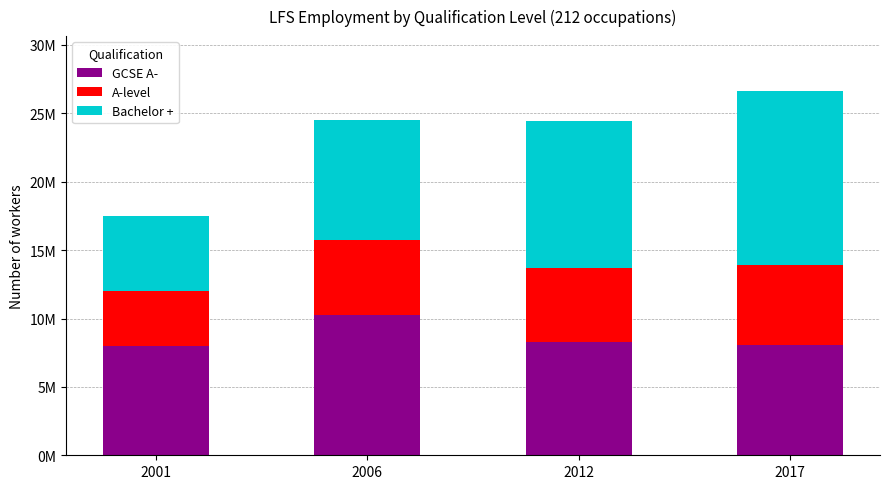

What are all the series names shown in the legend?

GCSE A-, A-level, Bachelor +